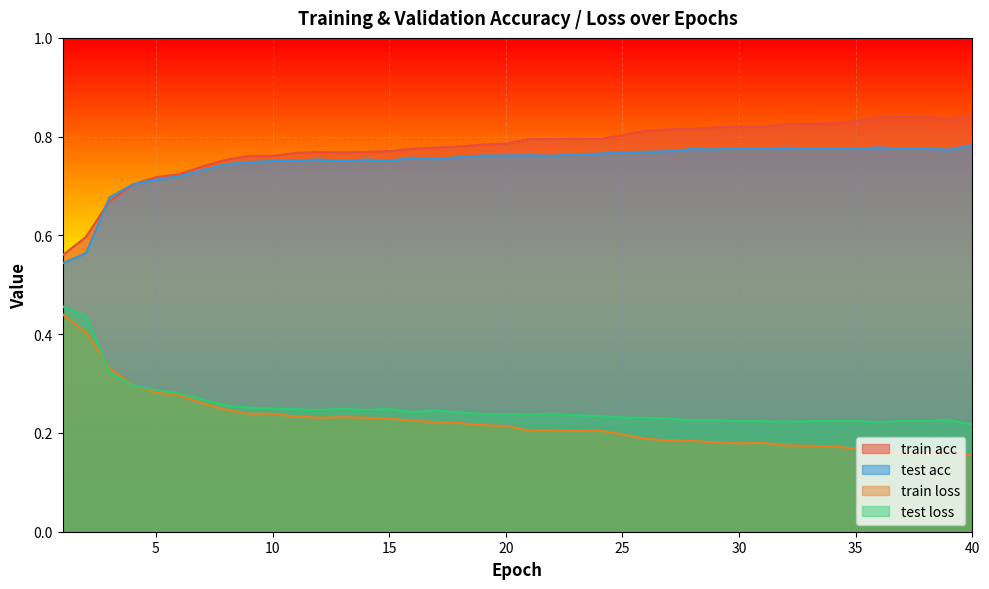

What is the average value of the test acc series?

0.7